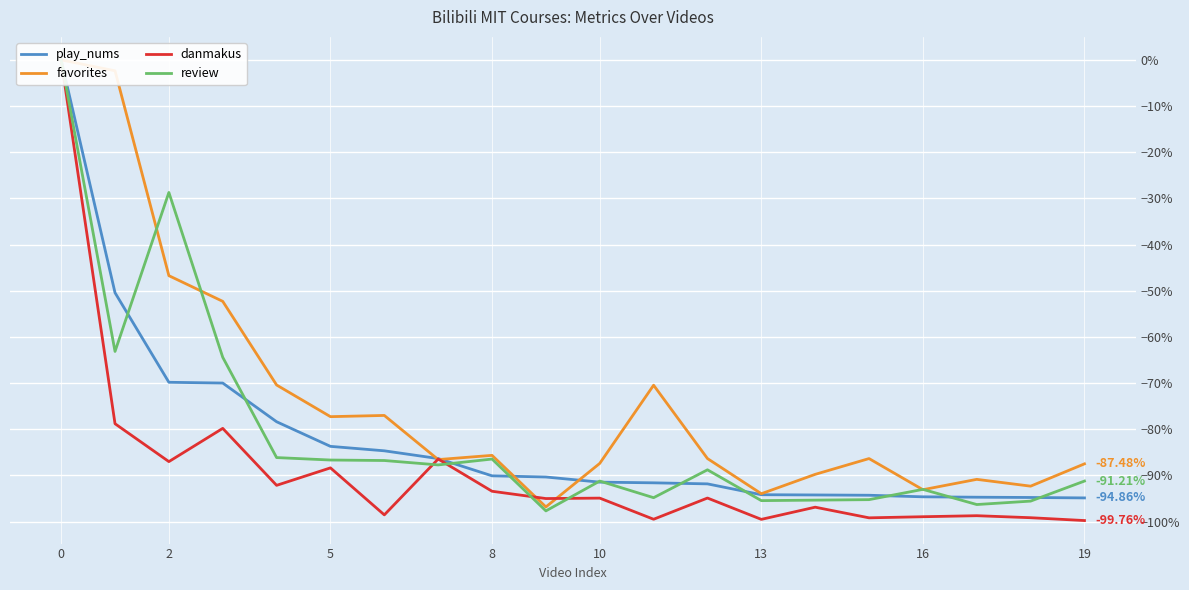

How many values in play_nums are below zero?

19